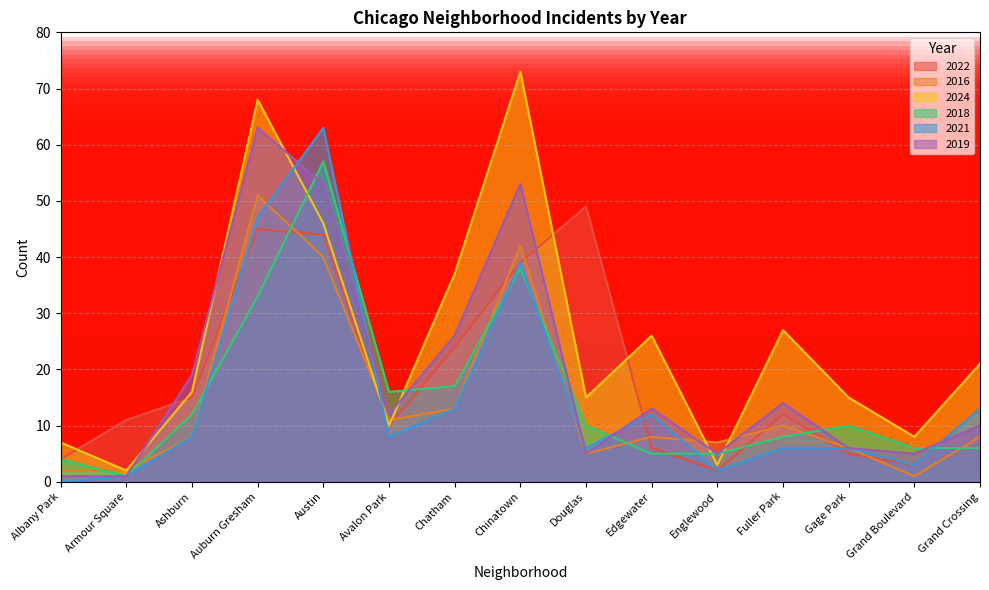

Which category has the highest value in the 2016 series?

Auburn Gresham